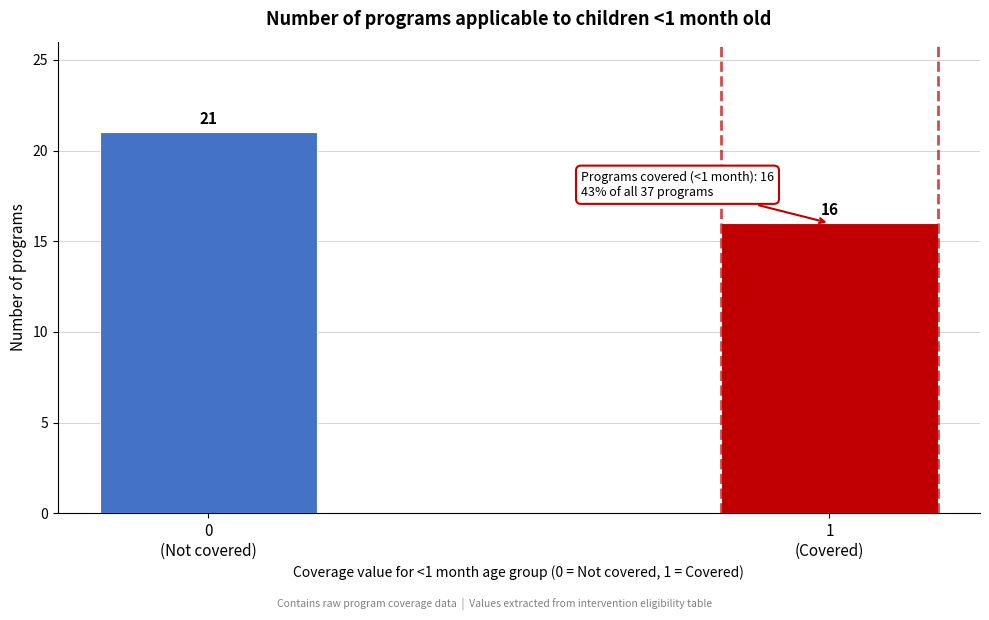

Reading right to left, extract all data points from this chart.

16	21